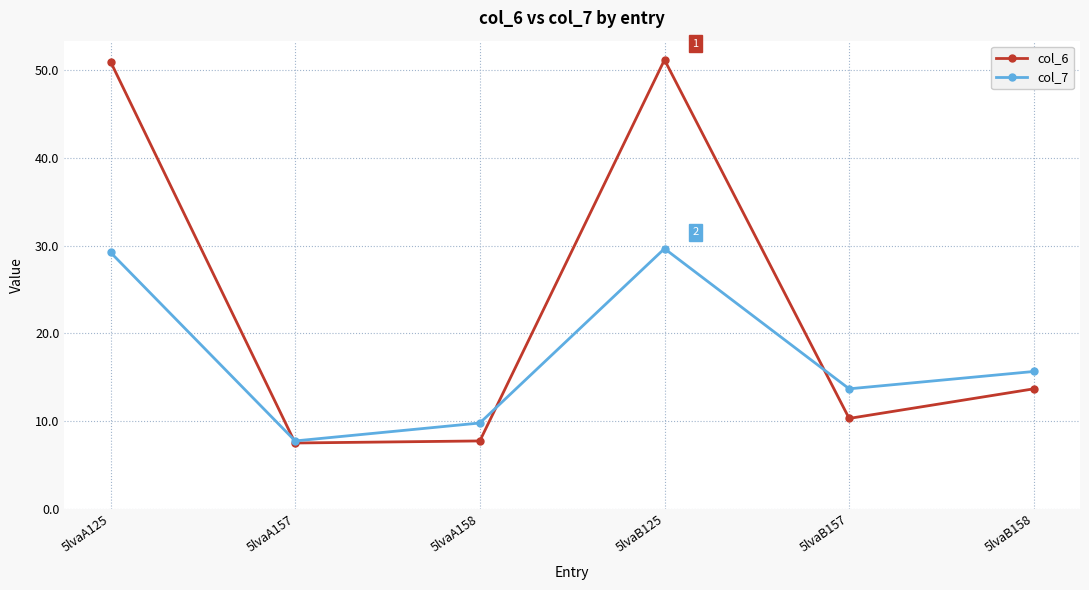

What is the difference between the col_7 values at 5lvaA158 and 5lvaA125?

19.5